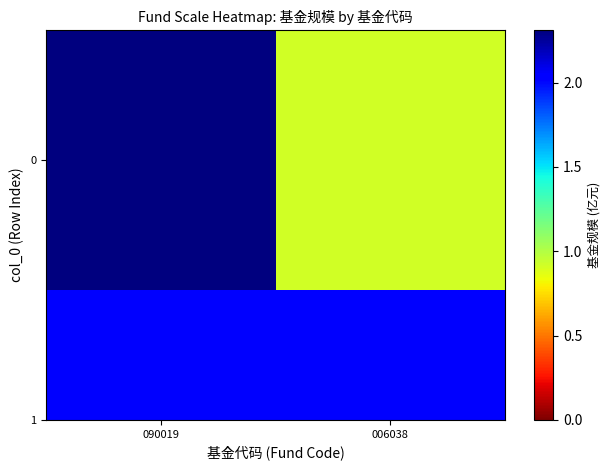

Reading right to left, what are all the values shown in this chart?

0.9	2.3